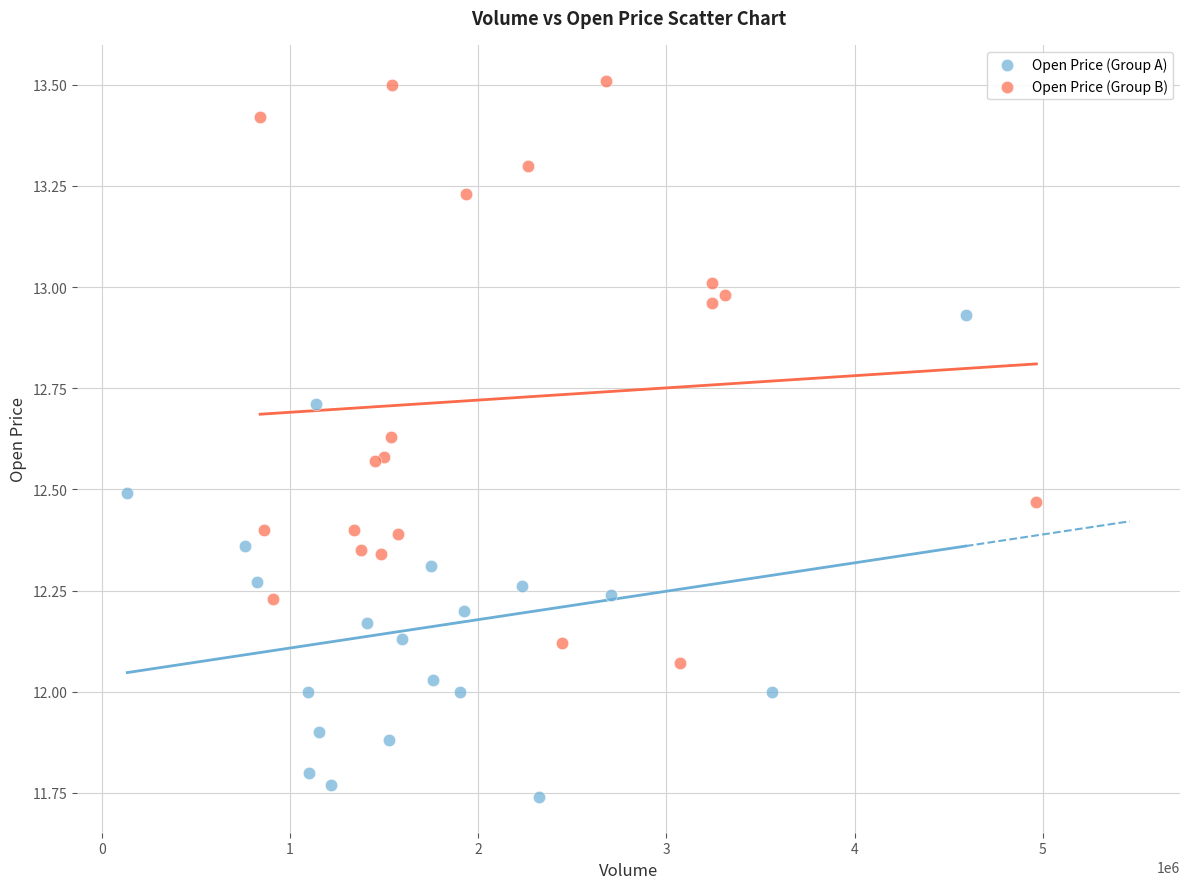

Which series reaches the minimum Y coordinate?

Open Price (Group A)